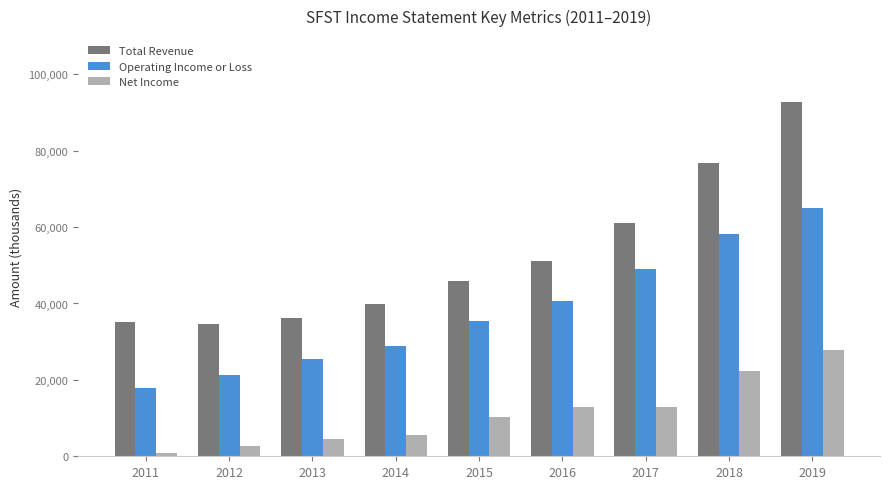

List the labels in order of Operating Income or Loss value, largest first.

2019, 2018, 2017, 2016, 2015, 2014, 2013, 2012, 2011